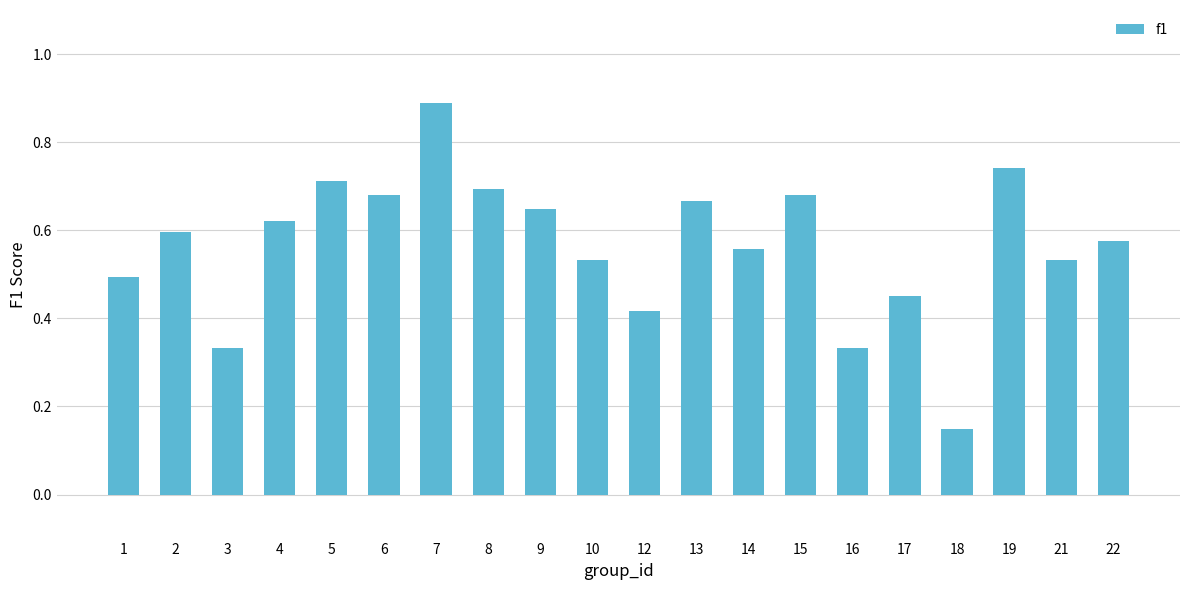

At which category does the chart reach its peak across all series?

7